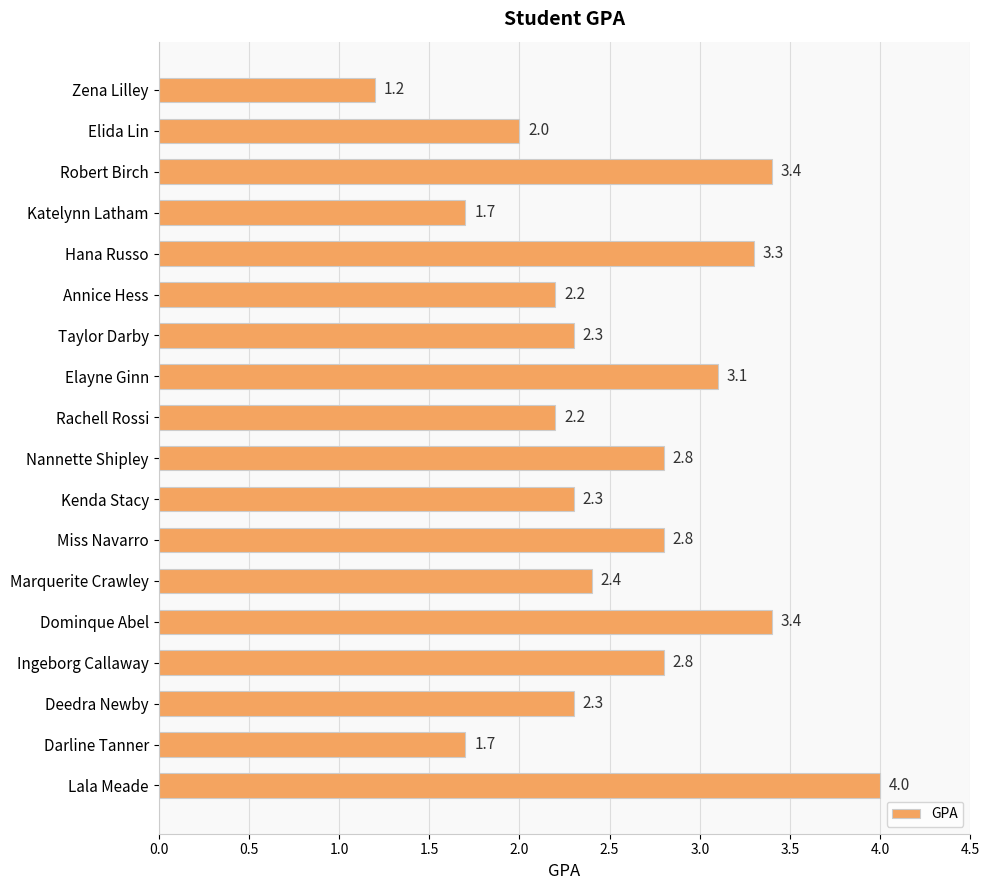

Which has a higher value, Rachell Rossi or Marquerite Crawley?

Marquerite Crawley